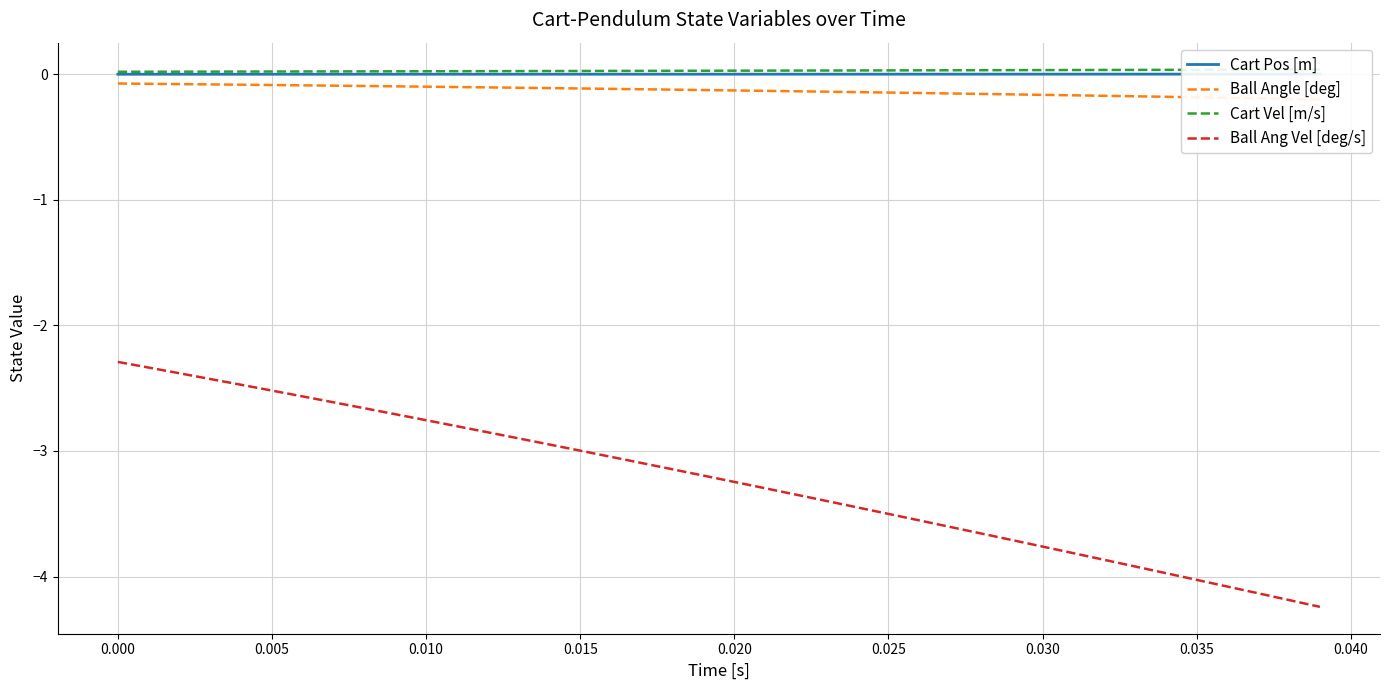

What is the highest value of the Ball Ang Vel [deg/s] series?

-2.3